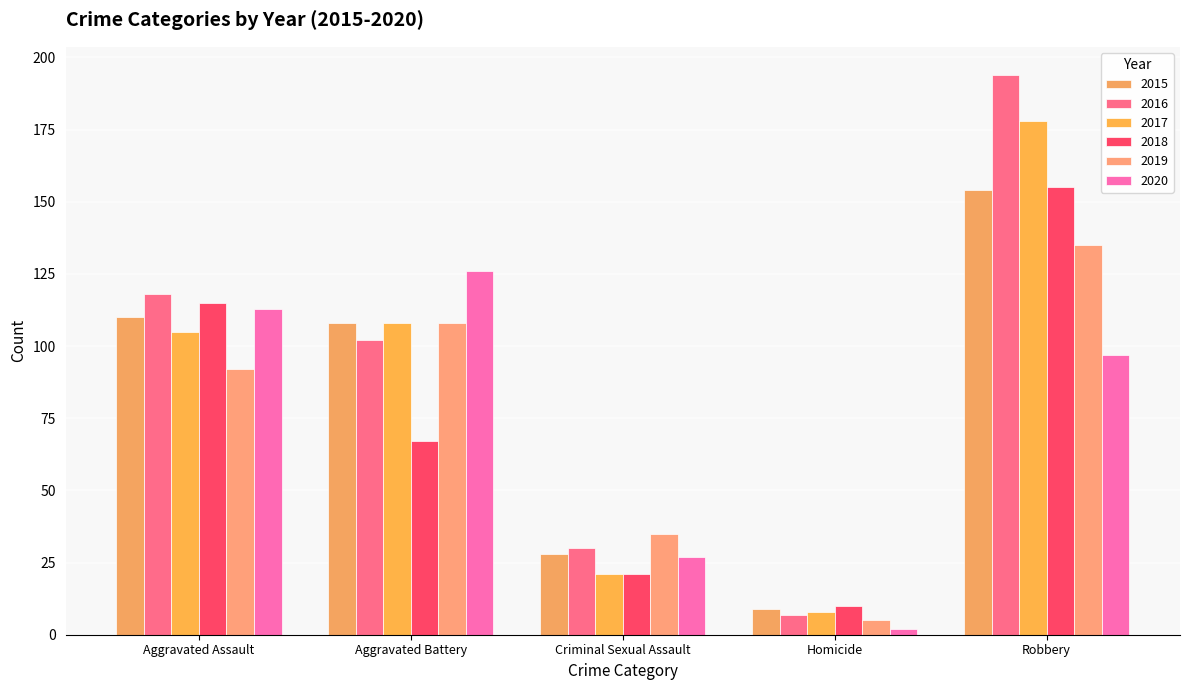

What are all the series names shown in the legend?

2015, 2016, 2017, 2018, 2019, 2020